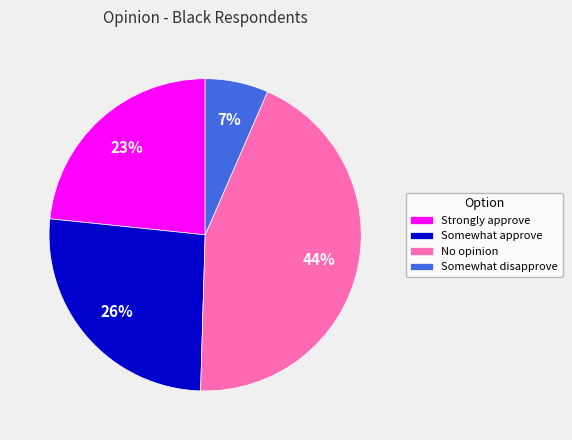

The Strongly approve slice represents 17% of the pie. True or false?

False